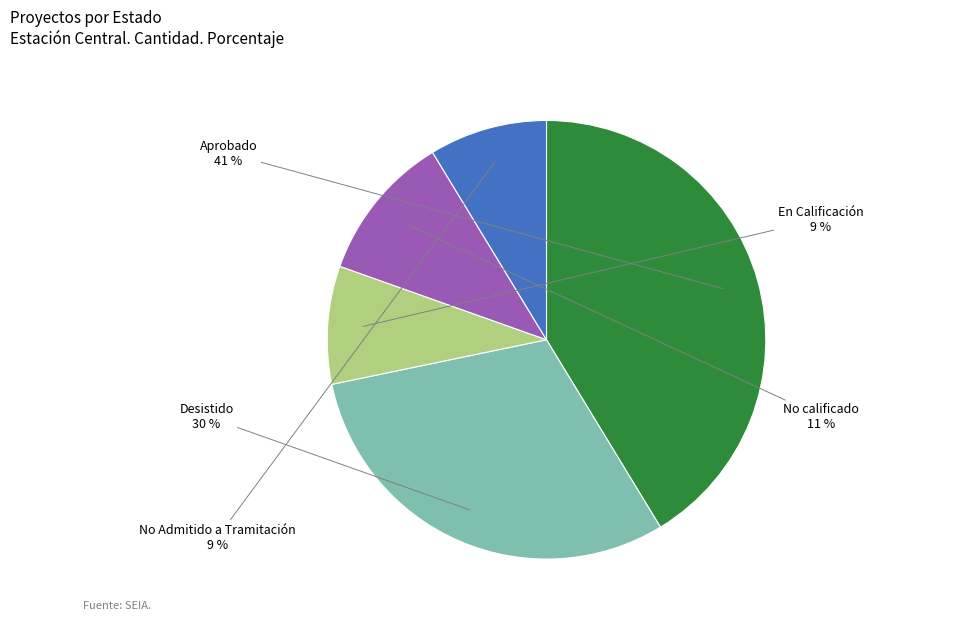

Is there any slice that represents more than half of the pie?

No